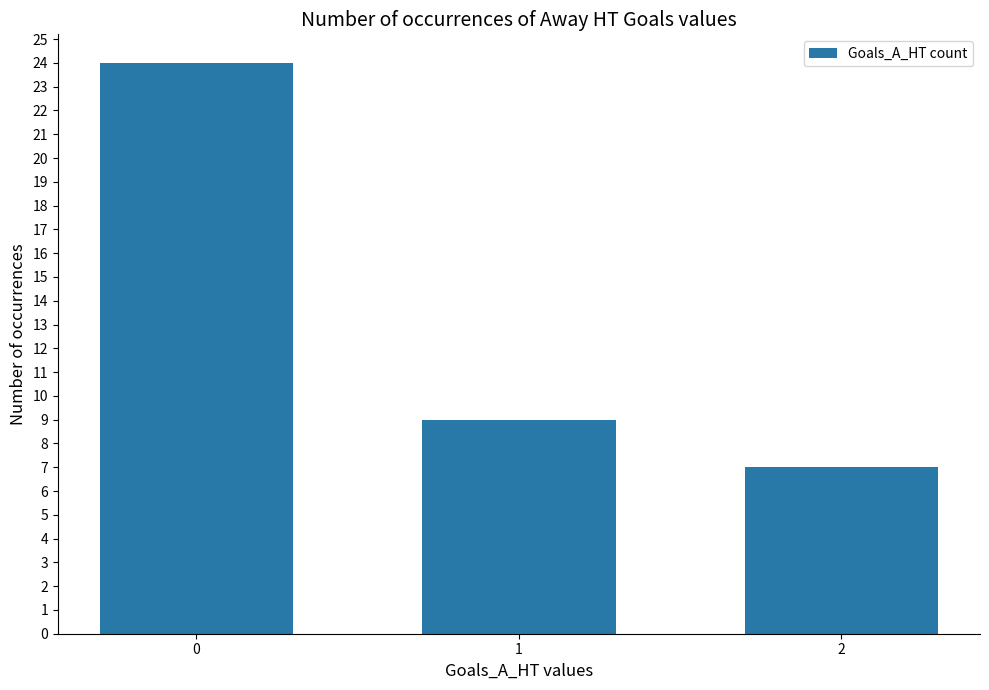

What is the smallest value displayed?

7